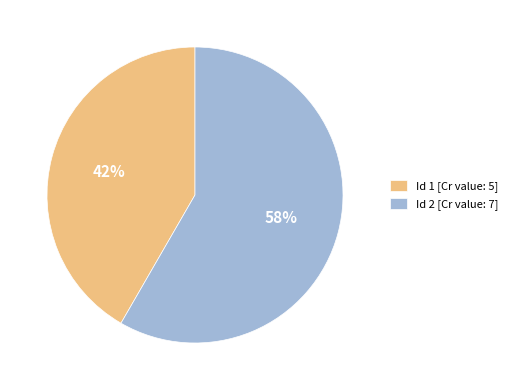

Which has a higher value, Id 2 [Cr value: 7] or Id 1 [Cr value: 5]?

Id 2 [Cr value: 7]